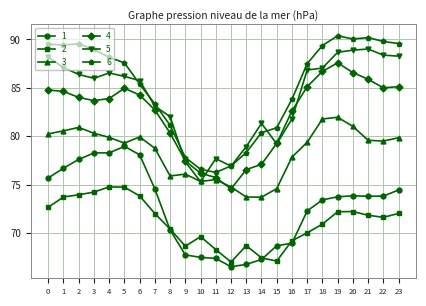

Does the chart display data point markers on the line(s)?

Yes